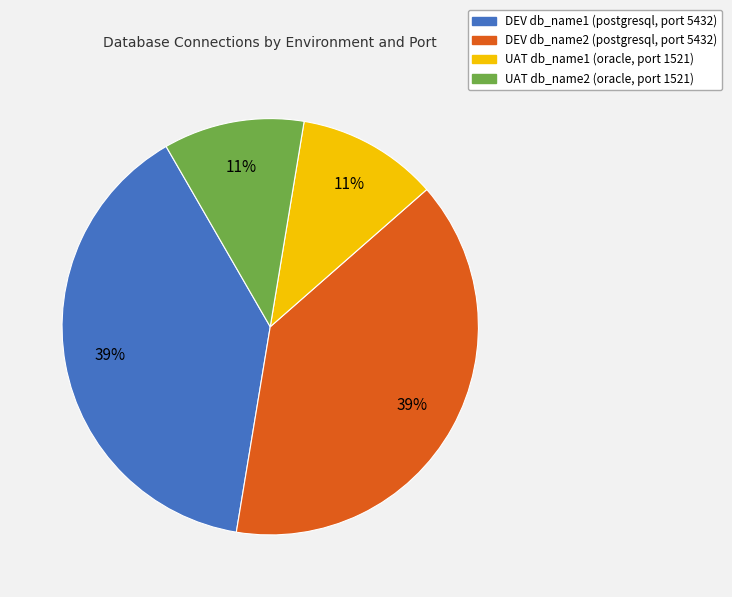

How many slices are in this pie chart?

4